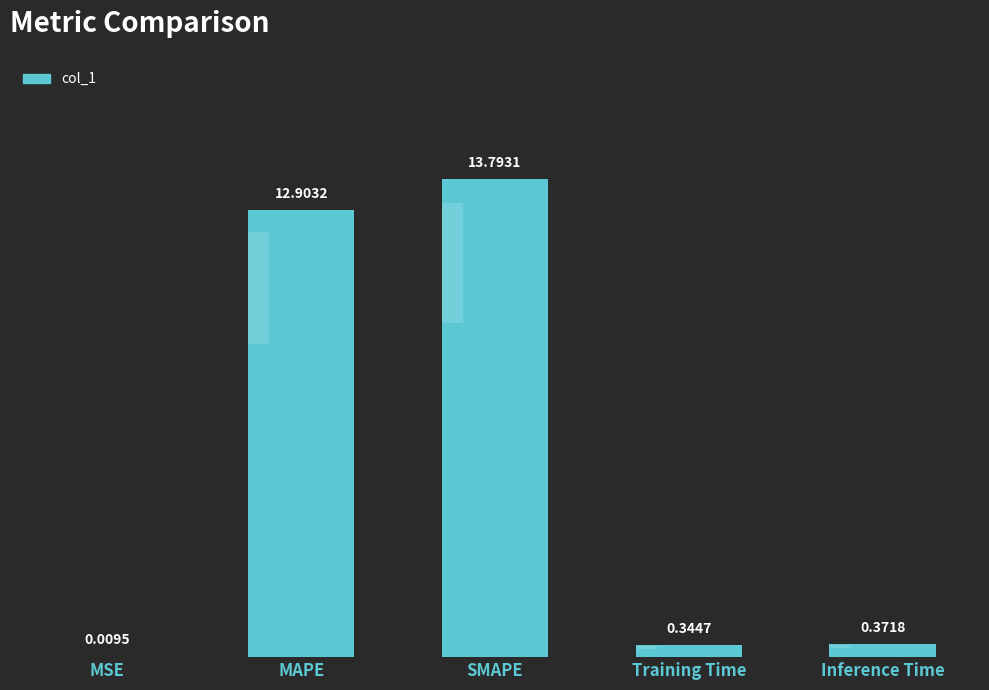

Reading right to left, transcribe all the data shown in this chart.

Inference Time=0.4	Training Time=0.3	SMAPE=13.8	MAPE=12.9	MSE=0.0